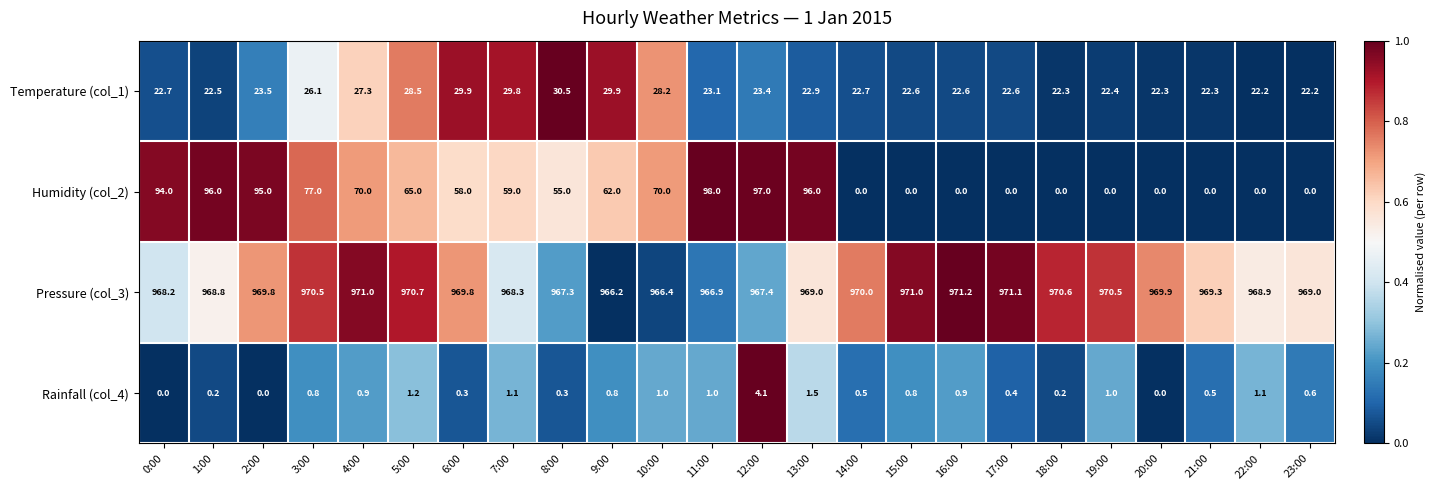

Rank the series at 10:00 from highest to lowest value.

Pressure (col_3), Humidity (col_2), Temperature (col_1), Rainfall (col_4)